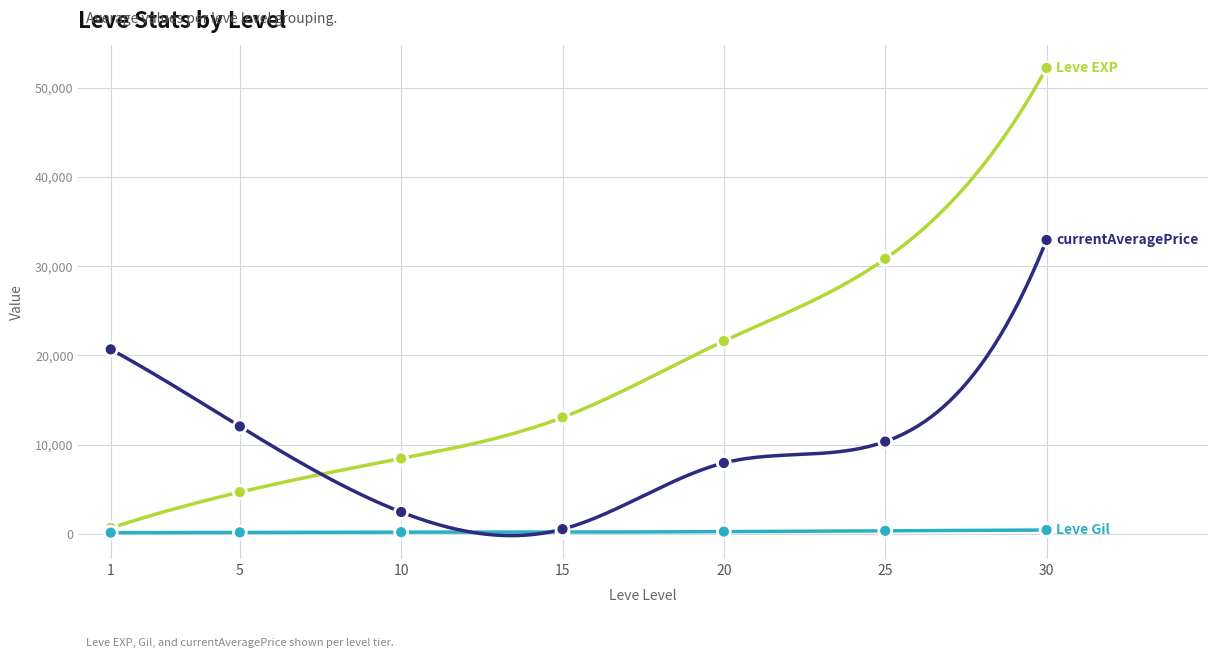

Which series has the largest total across all categories?

Leve EXP